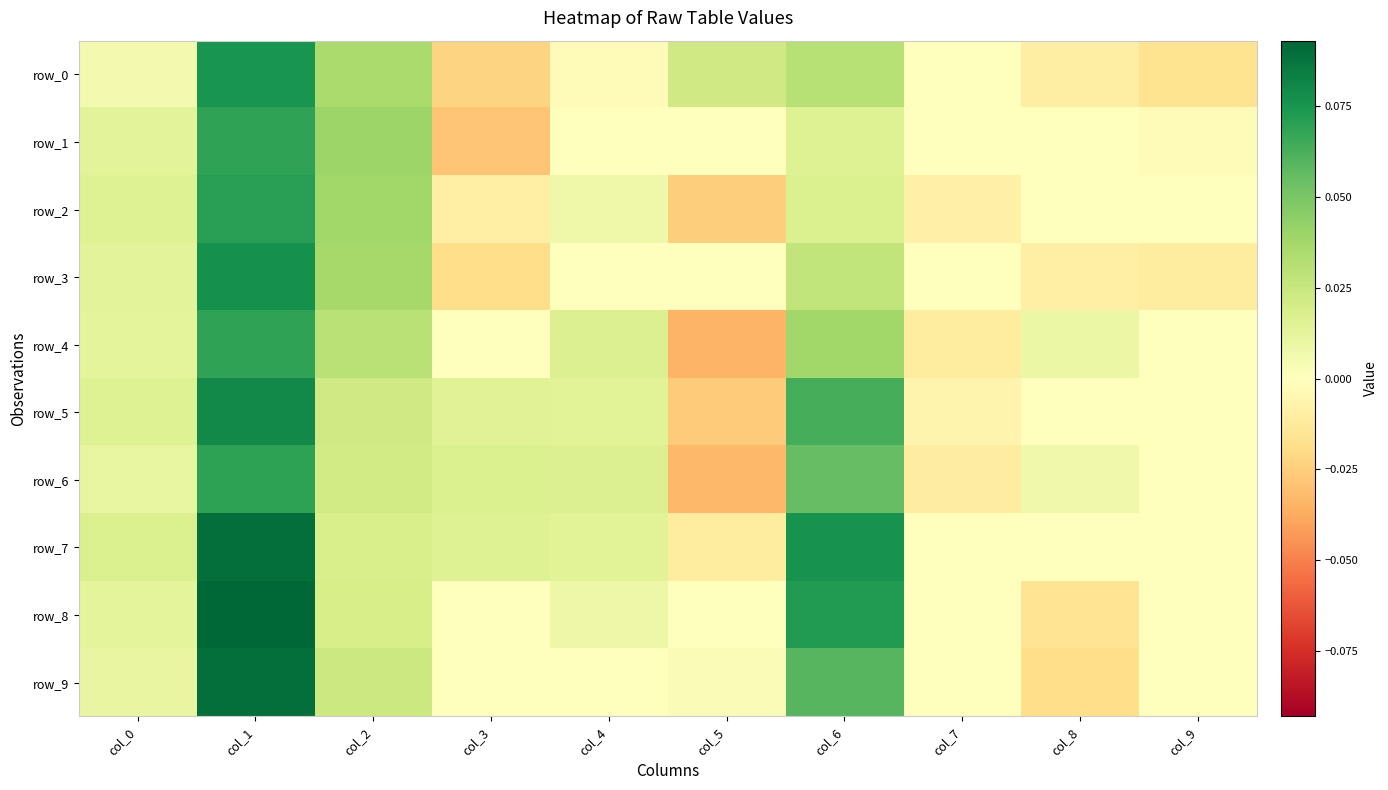

What is the total value across all series at col_2?

0.3